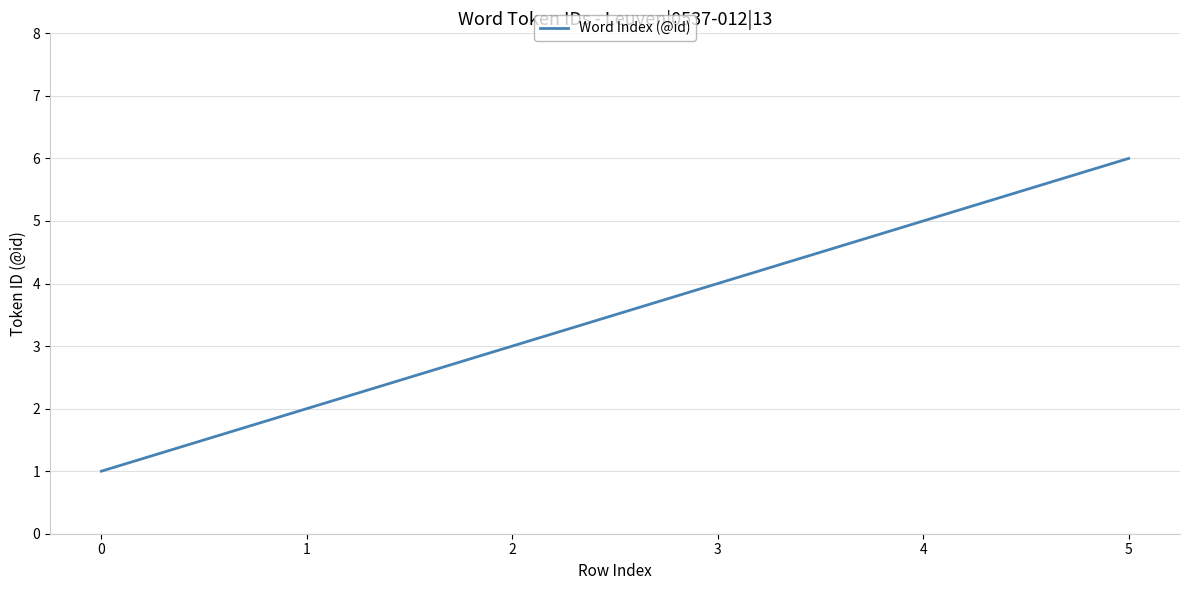

Rank the categories by value from lowest to highest.

0, 1, 2, 3, 4, 5